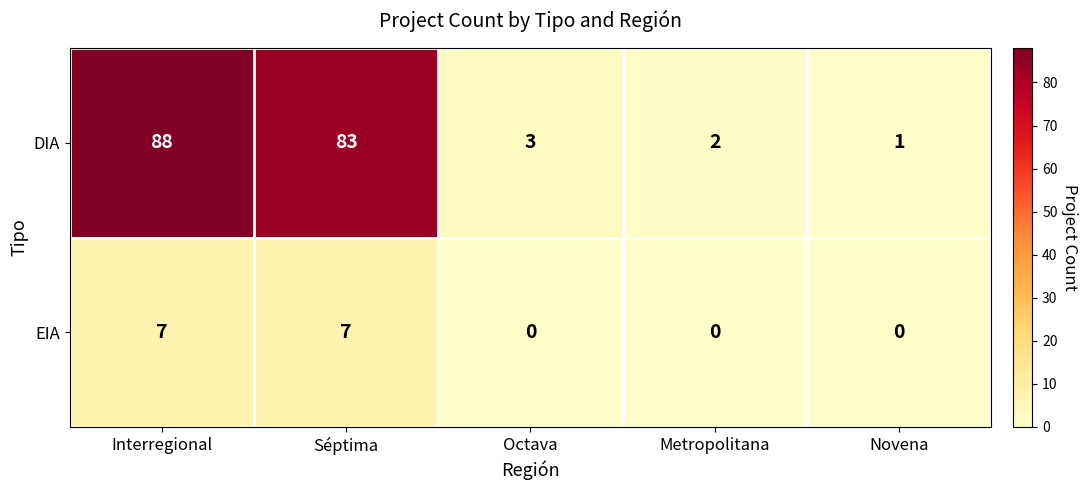

Rank the series by their average value, from lowest to highest.

EIA, DIA